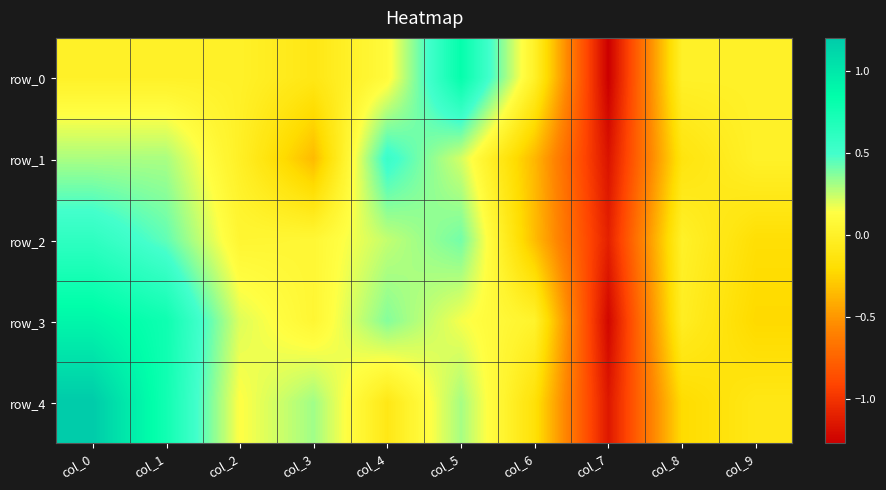

What is the sum of the row_0 values at col_3 and col_6?

-0.1